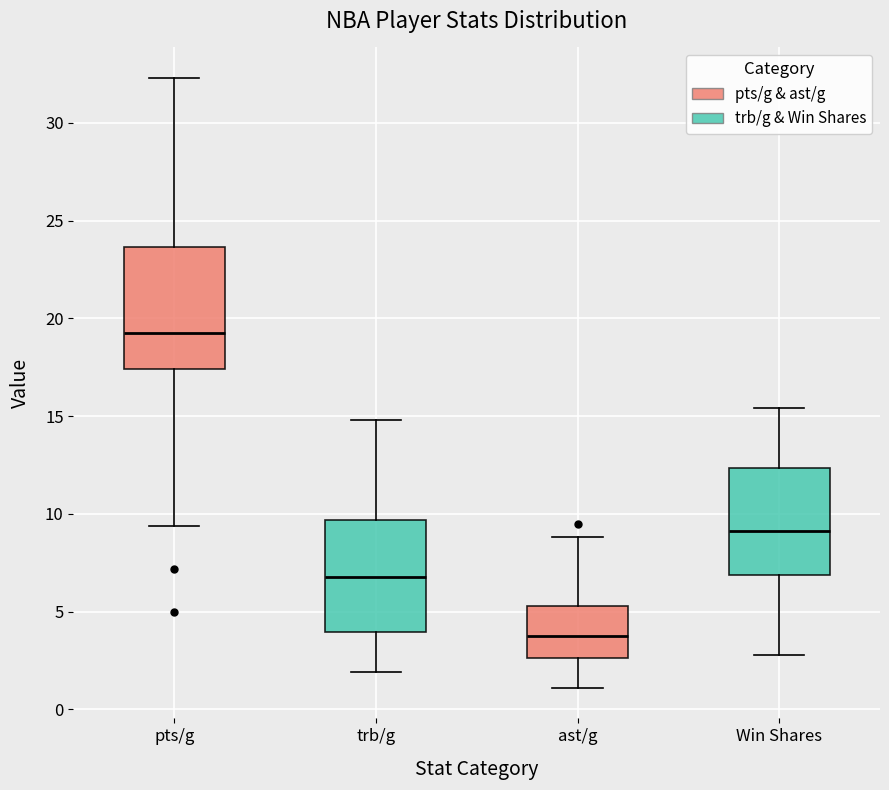

Reading left to right, read every box against the y-axis: the position of its median line, the range the box covers, and the ends of its whiskers. The values are not printed on the chart, so give them approximately, as read against the axis.

pts/g: median 19.5, box 17.5 to 23.5, whiskers 9.5 to 32.5
trb/g: median 7.0, box 4.0 to 9.5, whiskers 2.0 to 15.0
ast/g: median 4.0, box 2.5 to 5.5, whiskers 1.0 to 9.0
Win Shares: median 9.0, box 7.0 to 12.5, whiskers 3.0 to 15.5